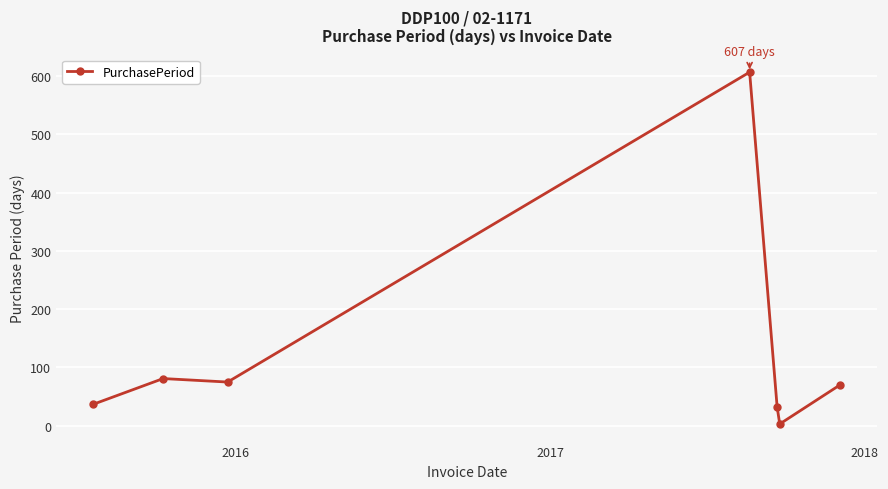

What is the sum of all values?

905